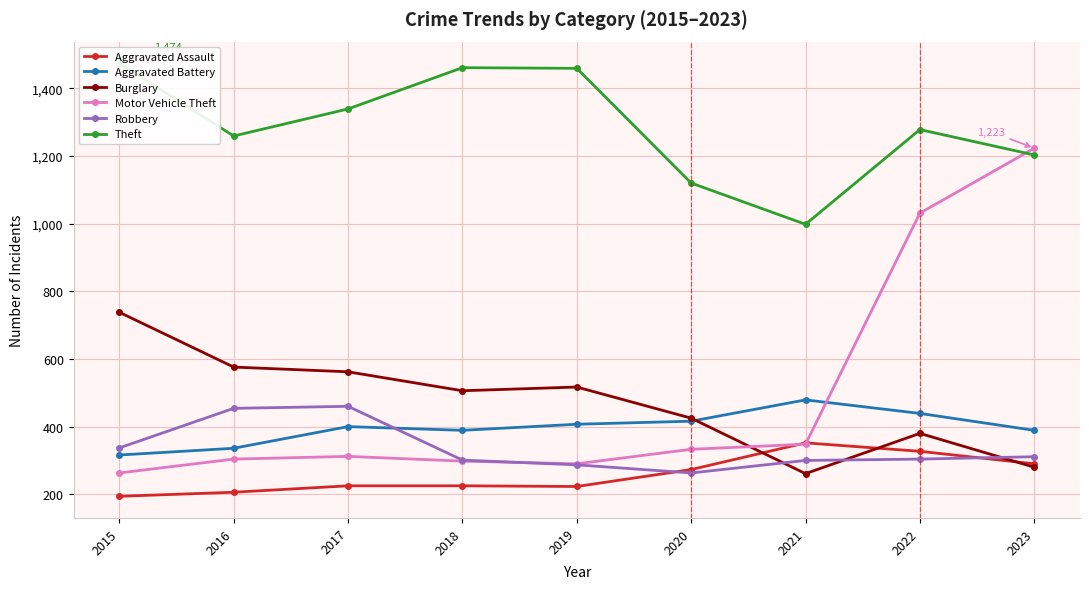

True or false: Motor Vehicle Theft and Theft intersect in this chart.

True